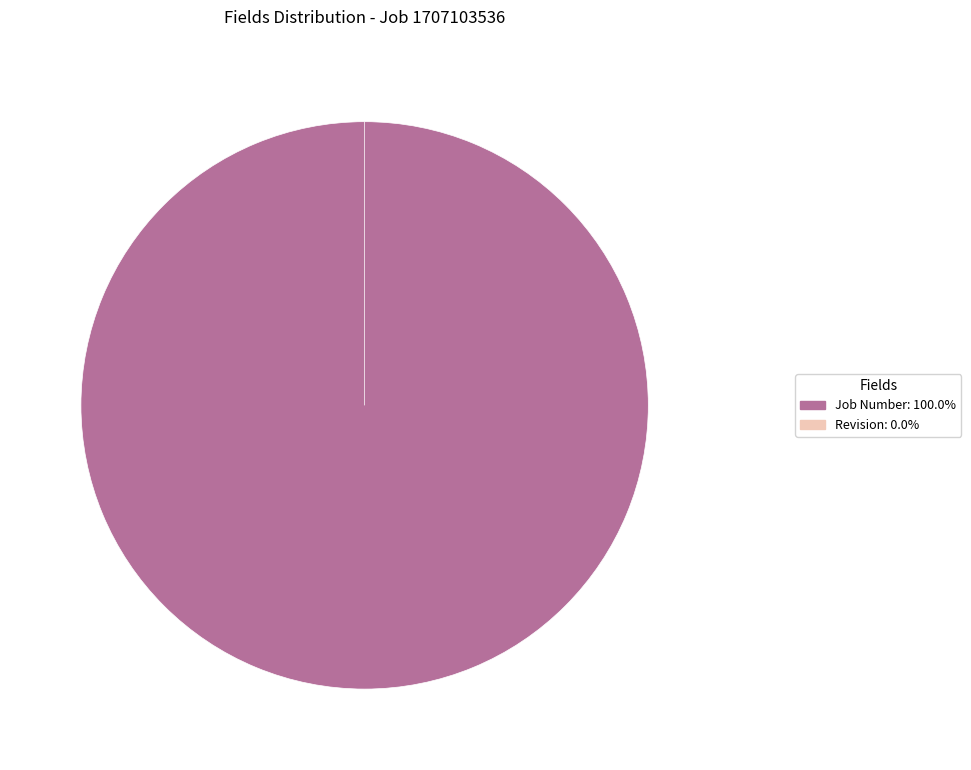

How many slices are in this pie chart?

2